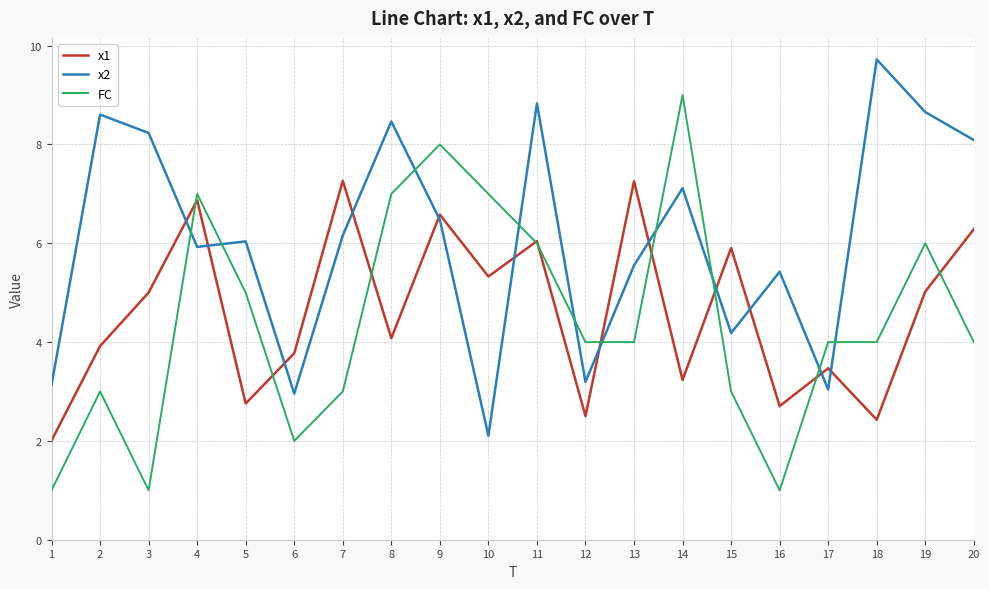

Which category has the highest value in the x2 series?

18